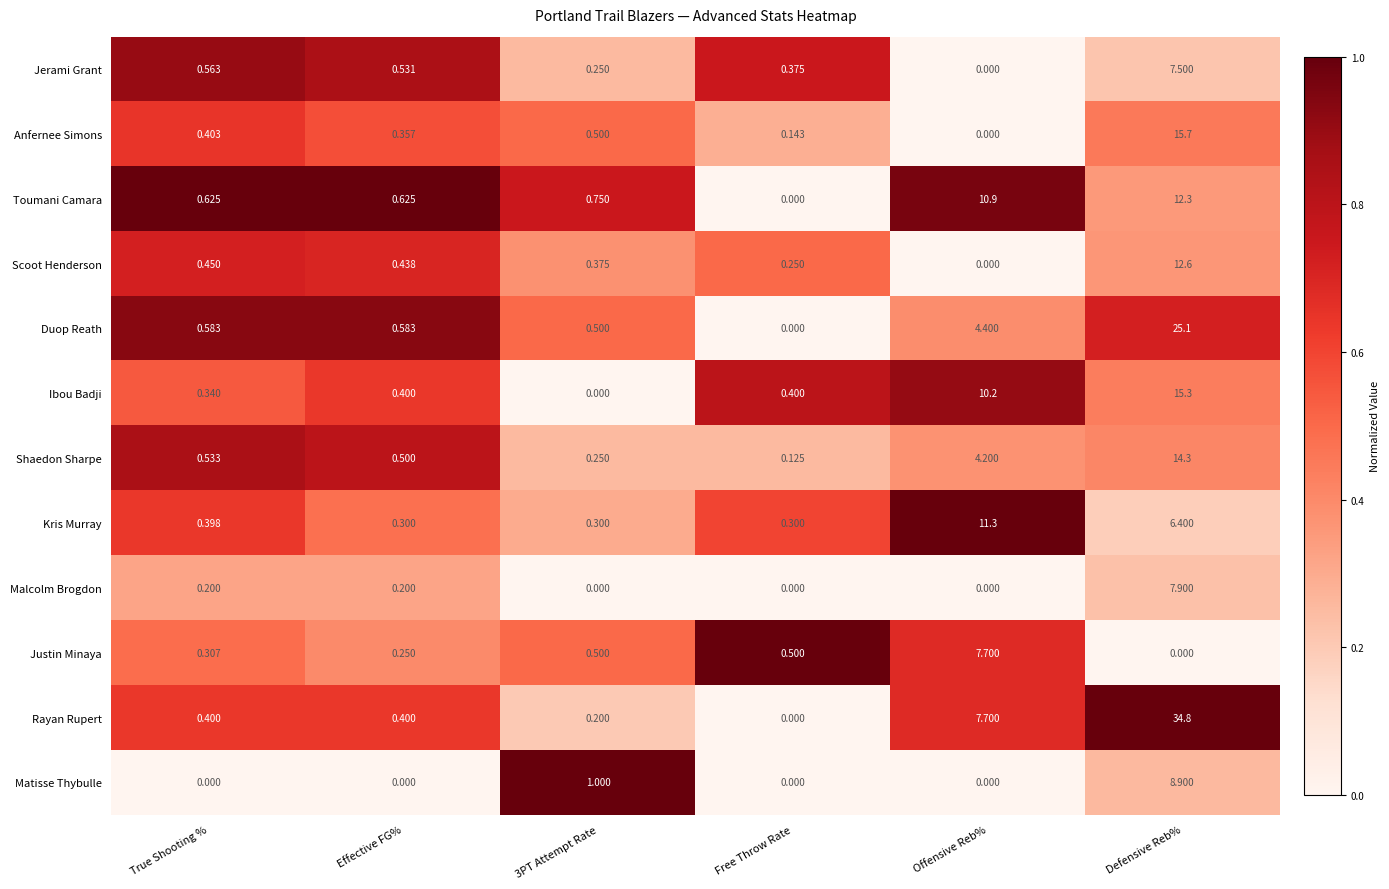

Rank the series by their maximum value, from highest to lowest.

Rayan Rupert, Duop Reath, Anfernee Simons, Ibou Badji, Shaedon Sharpe, Scoot Henderson, Toumani Camara, Kris Murray, Matisse Thybulle, Malcolm Brogdon, Justin Minaya, Jerami Grant